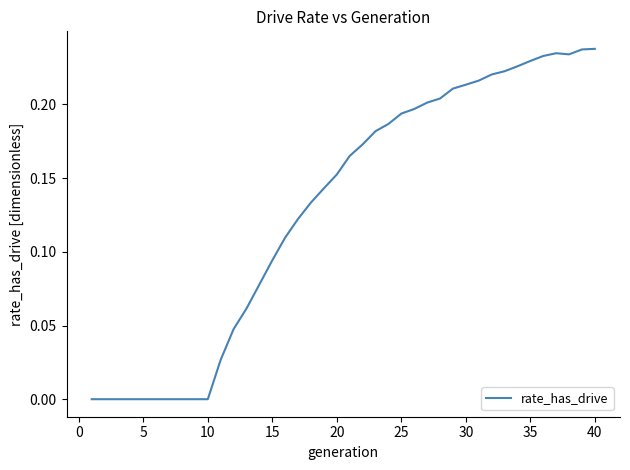

Reading left to right, what are all the values shown in this chart?

0.0	0.0	0.0	0.0	0.0	0.0	0.0	0.0	0.0	0.0	0.0	0.0	0.1	0.1	0.1	0.1	0.1	0.1	0.1	0.2	0.2	0.2	0.2	0.2	0.2	0.2	0.2	0.2	0.2	0.2	0.2	0.2	0.2	0.2	0.2	0.2	0.2	0.2	0.2	0.2